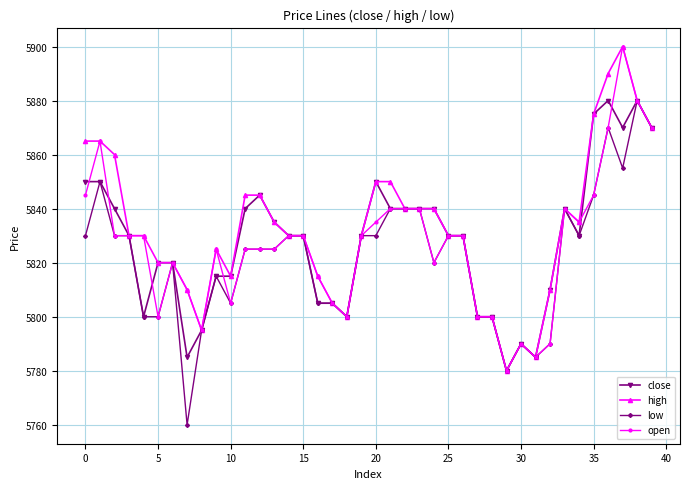

True or false: open has more than 0 interior local peaks.

True